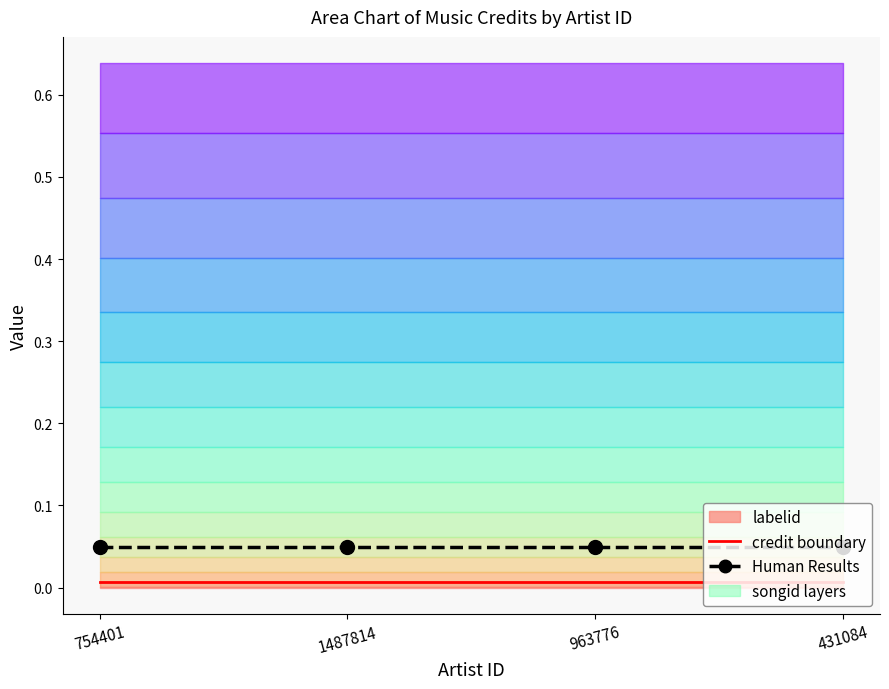

Which category has the highest value in the credit boundary series?

754401